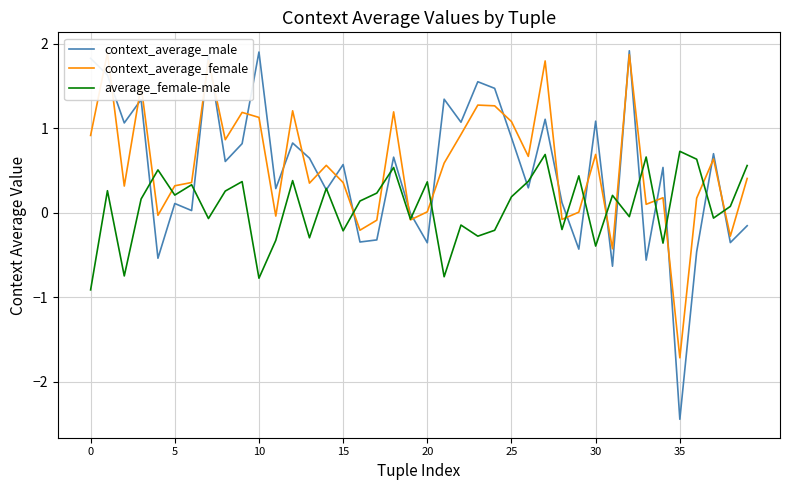

What is the difference between the highest and lowest values at 39?

0.7